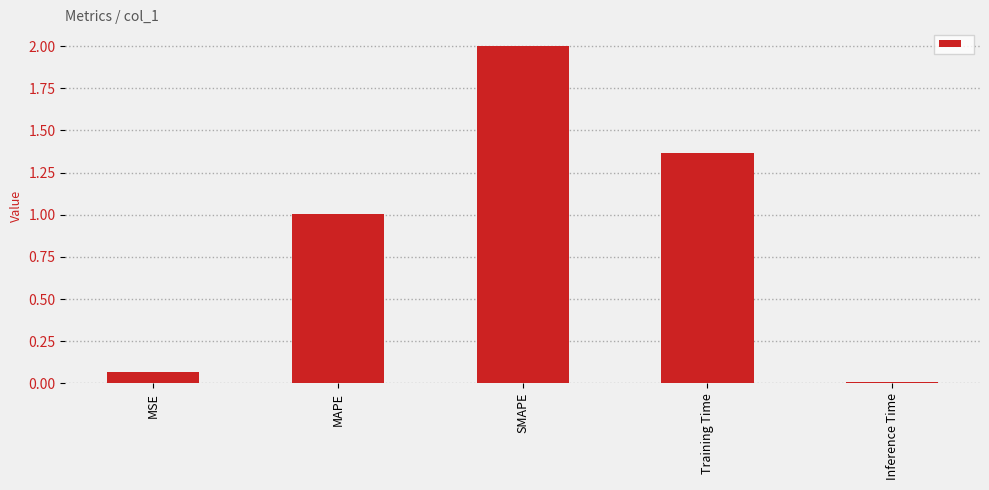

What is the maximum value shown in the chart?

2.0